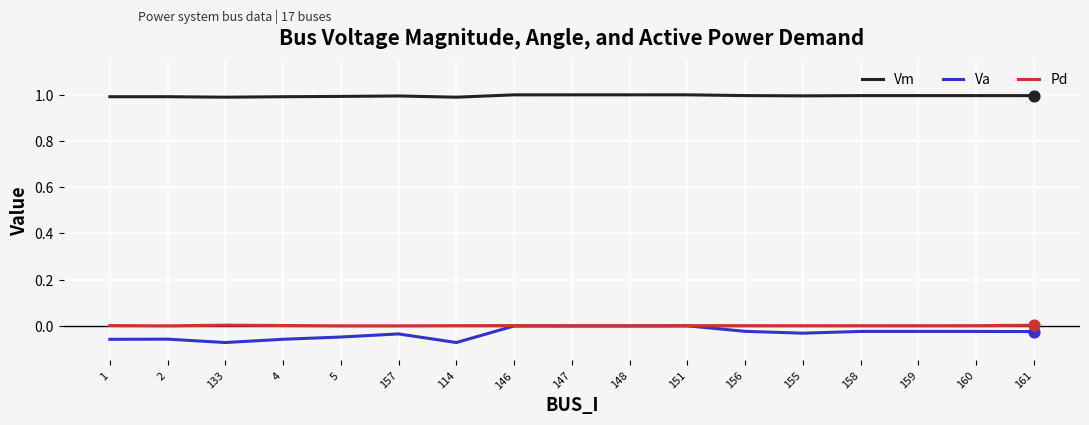

What is the total value across all series at 159?

1.0